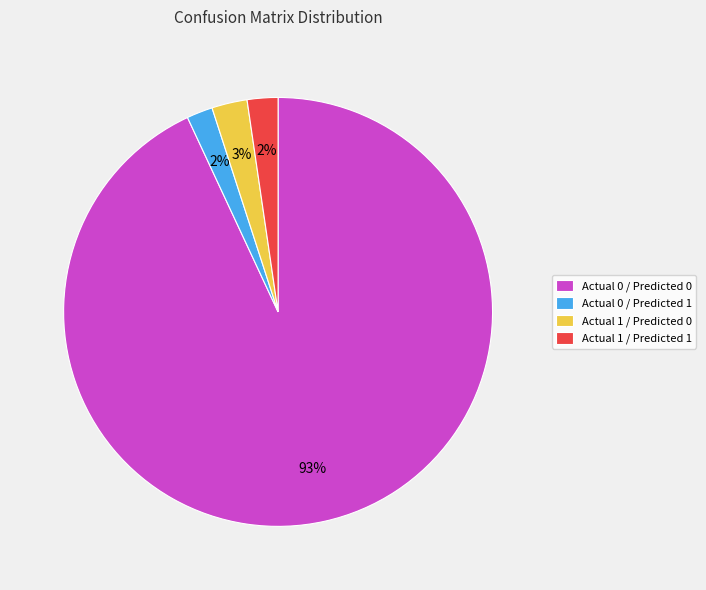

To the nearest percent, what is the difference between the Actual 0 / Predicted 1 and Actual 0 / Predicted 0 slice percentages?

91%